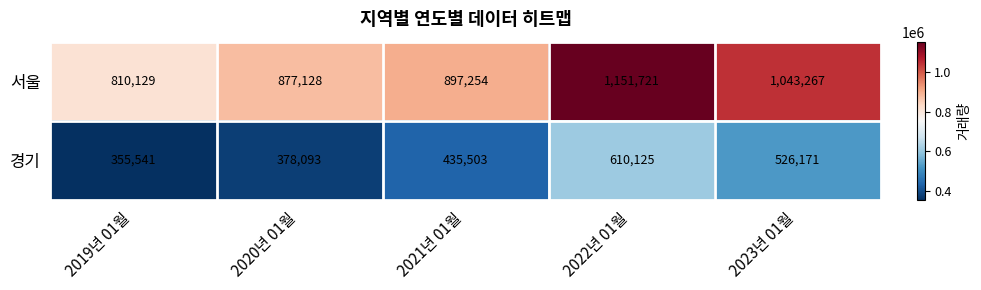

The 경기 series shows 167745 at 2019년 01월. True or false?

False